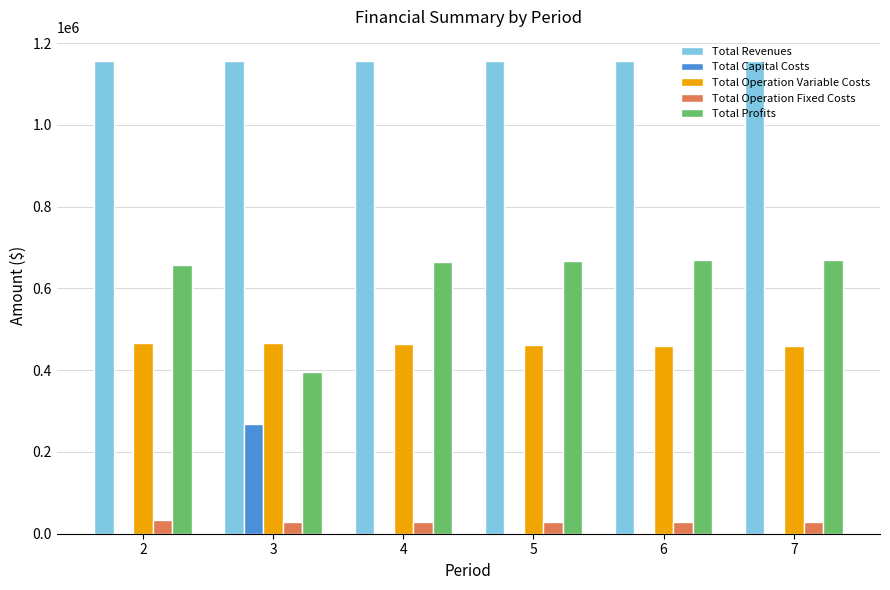

True or false: Total Profits has a value of 667112.0 at 5.

True